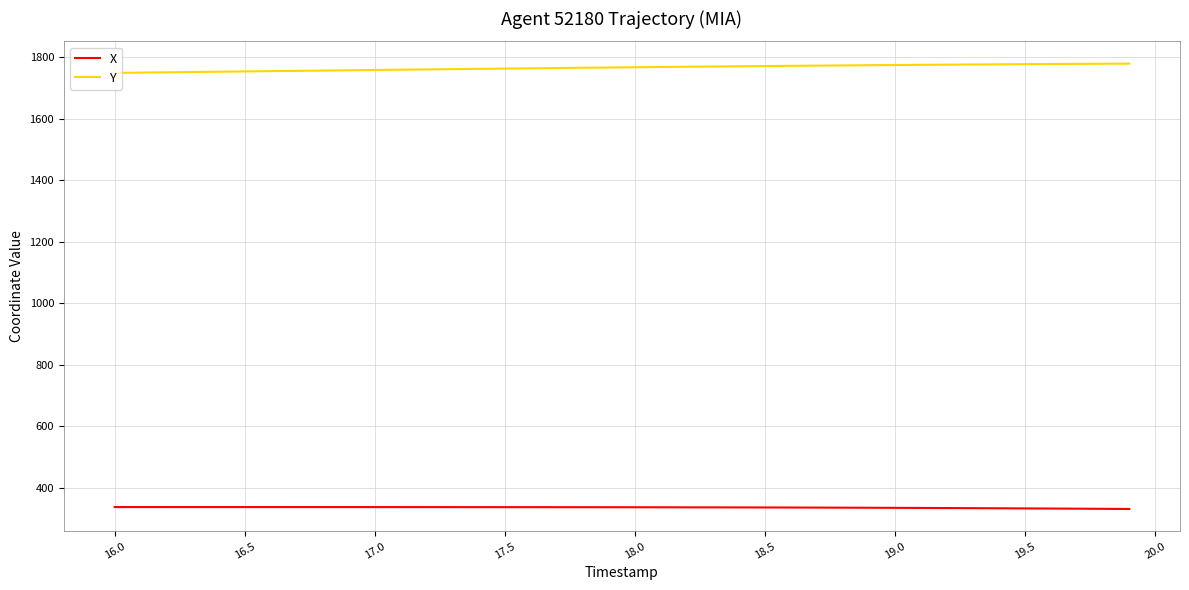

True or false: X and Y intersect in this chart.

False